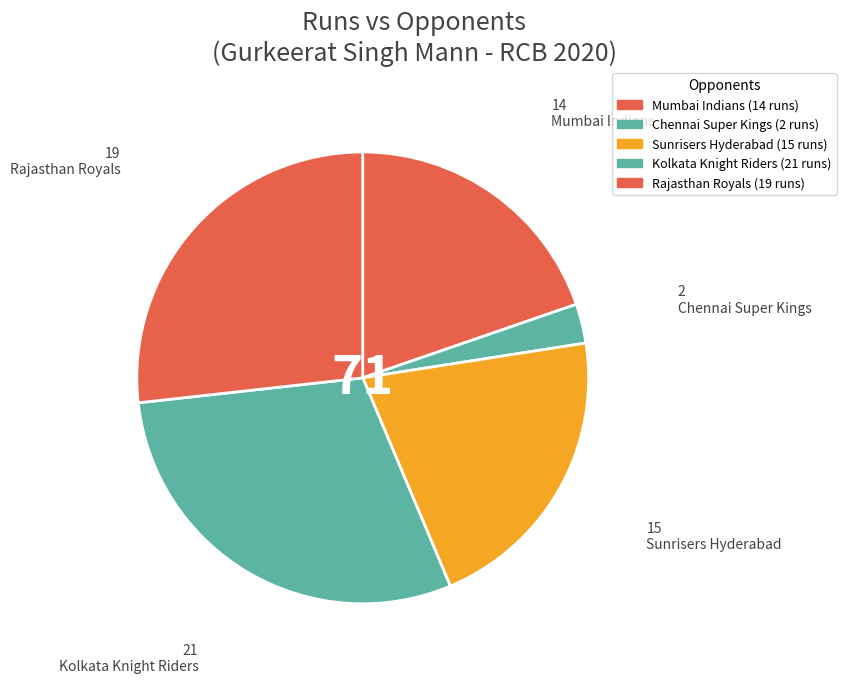

Is it true that Sunrisers Hyderabad is 21% of the pie?

True